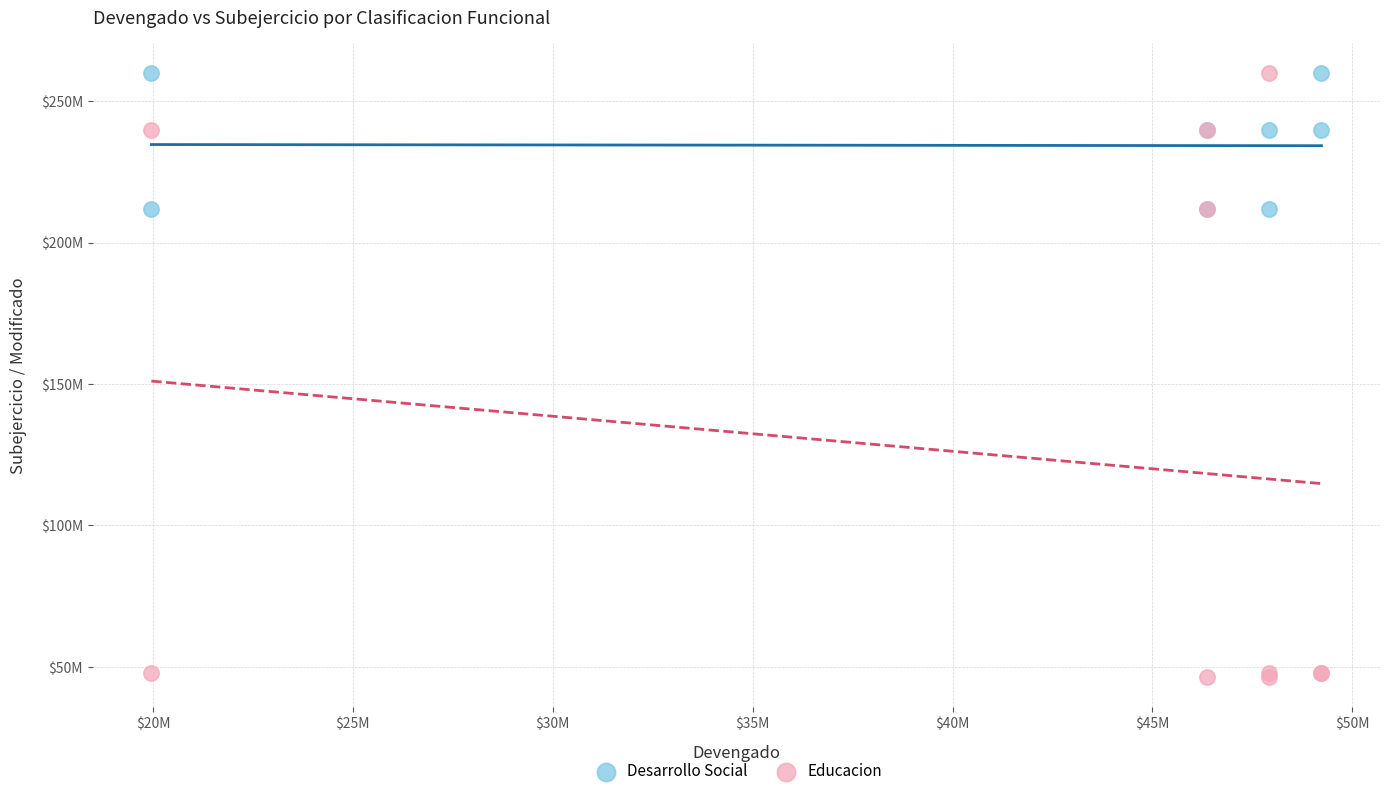

Which series has the largest Y range (max minus min)?

Educacion